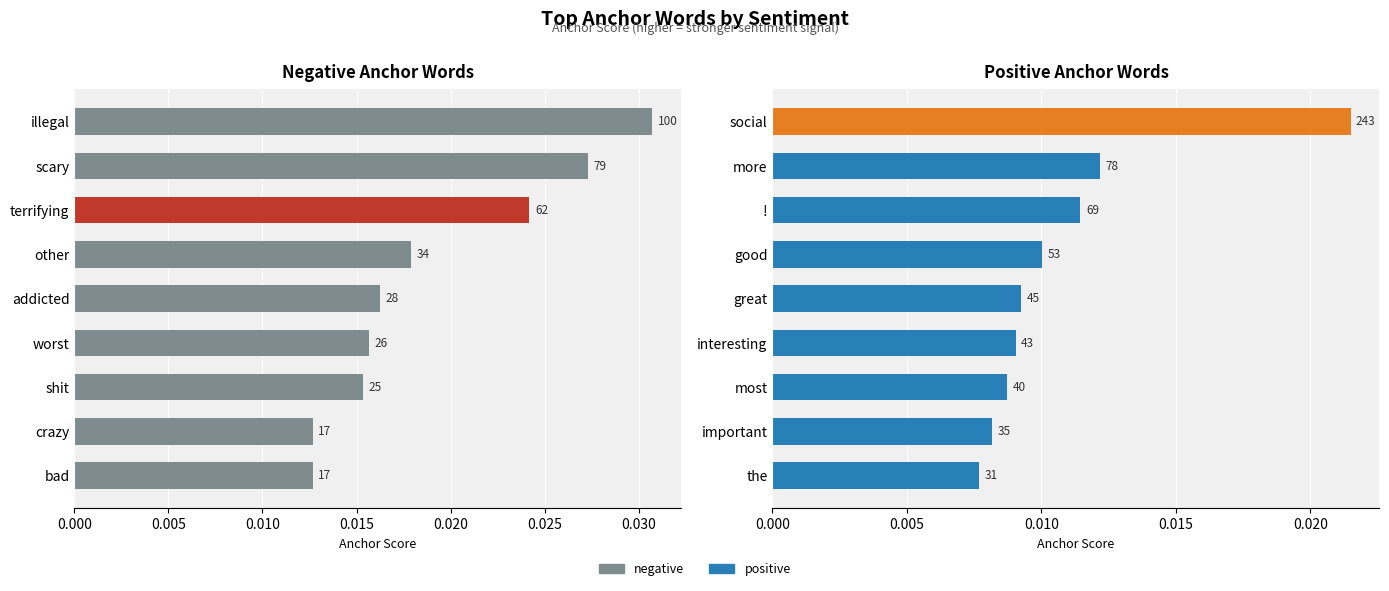

Is it true that positive equals 0.0 at 0.010?

True